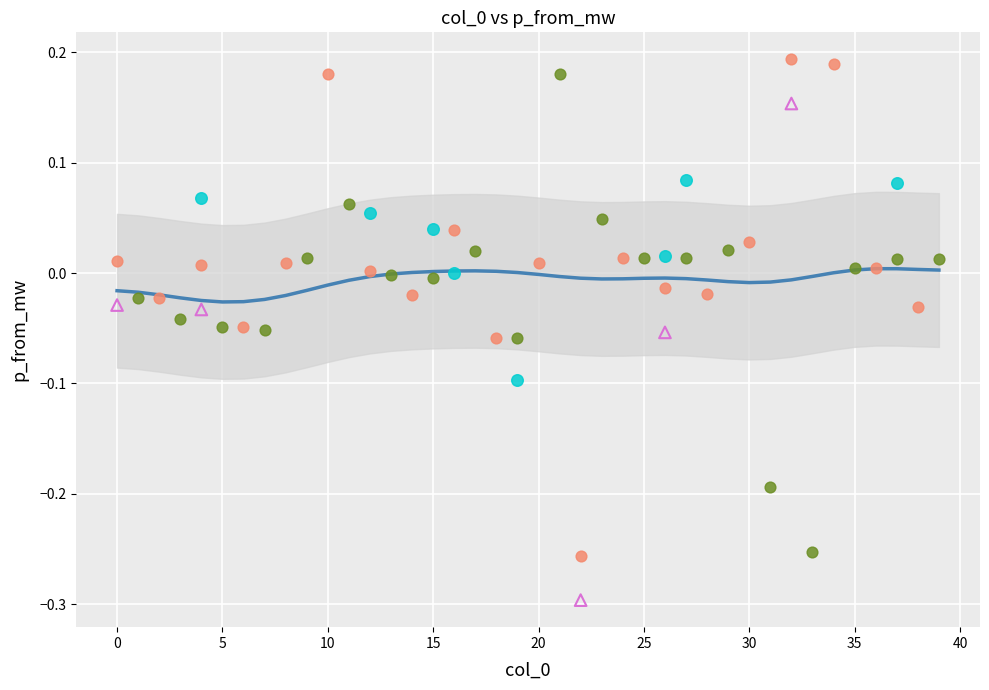

What are all the series names shown in the legend?

Exc, Inh, NonN, Unknown